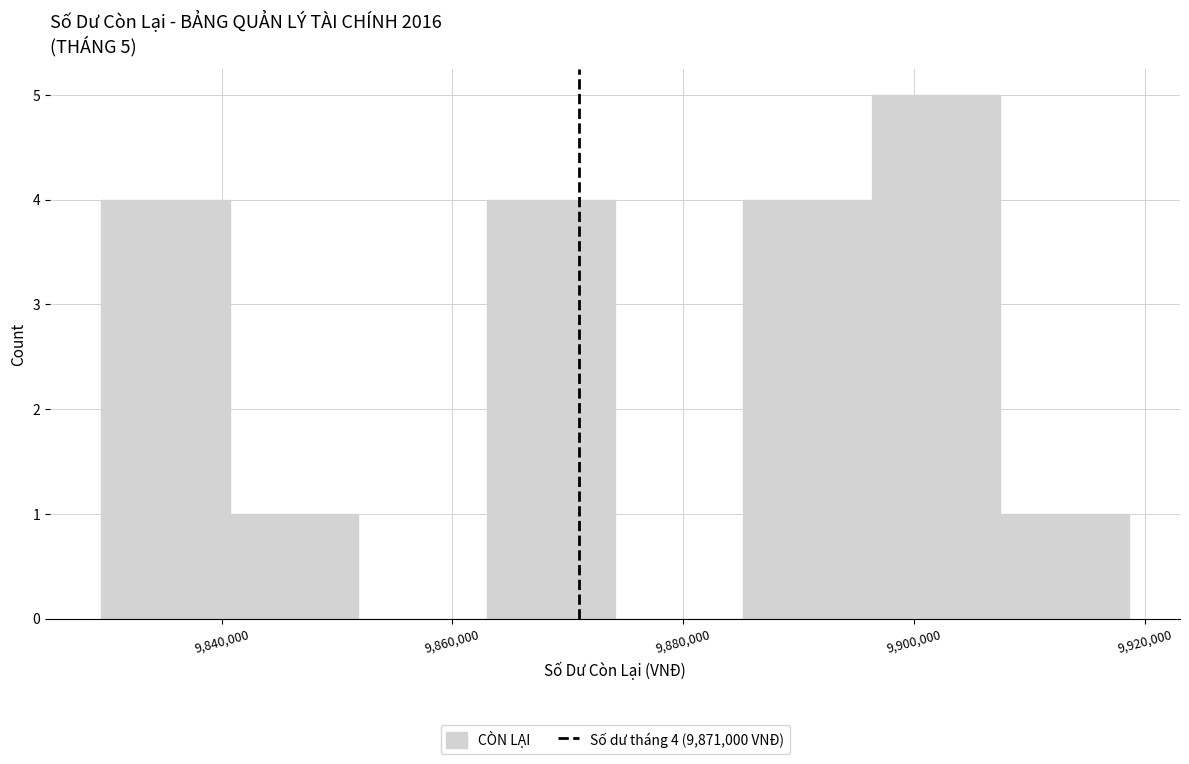

Over which range of the x-axis is the bar tallest?

9896000 to 9908000